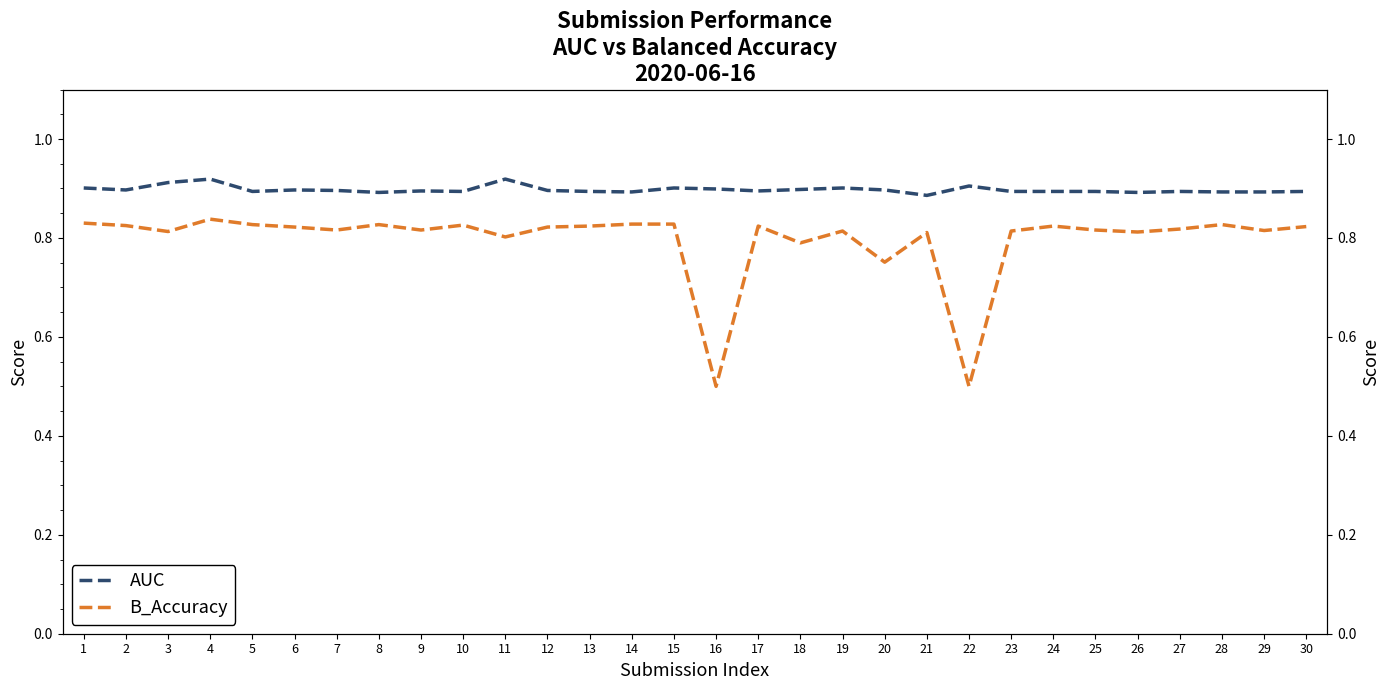

Which has a higher value, 21 or 19?

19